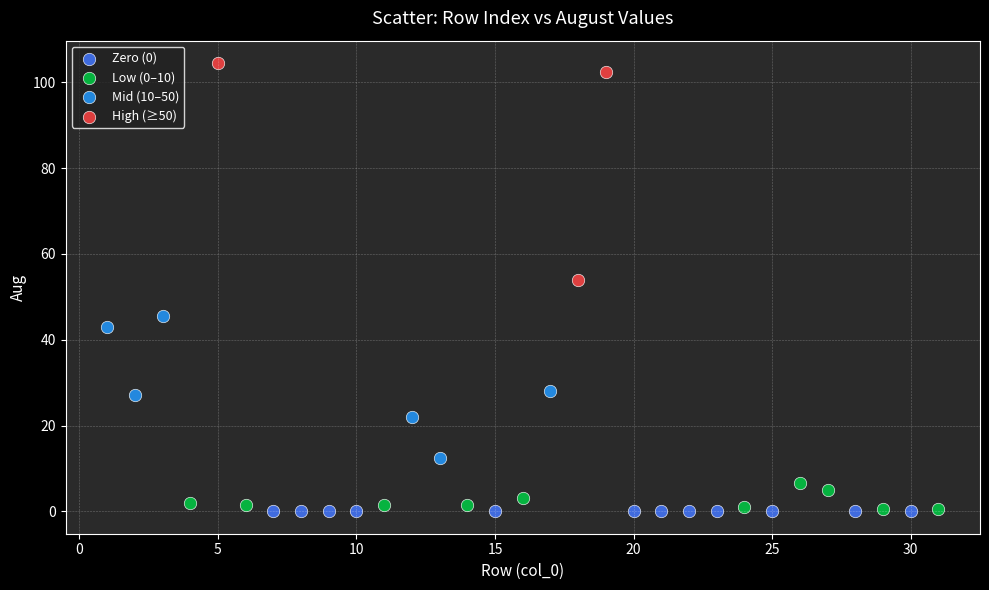

Which series contains the highest Y value?

High (≥50)